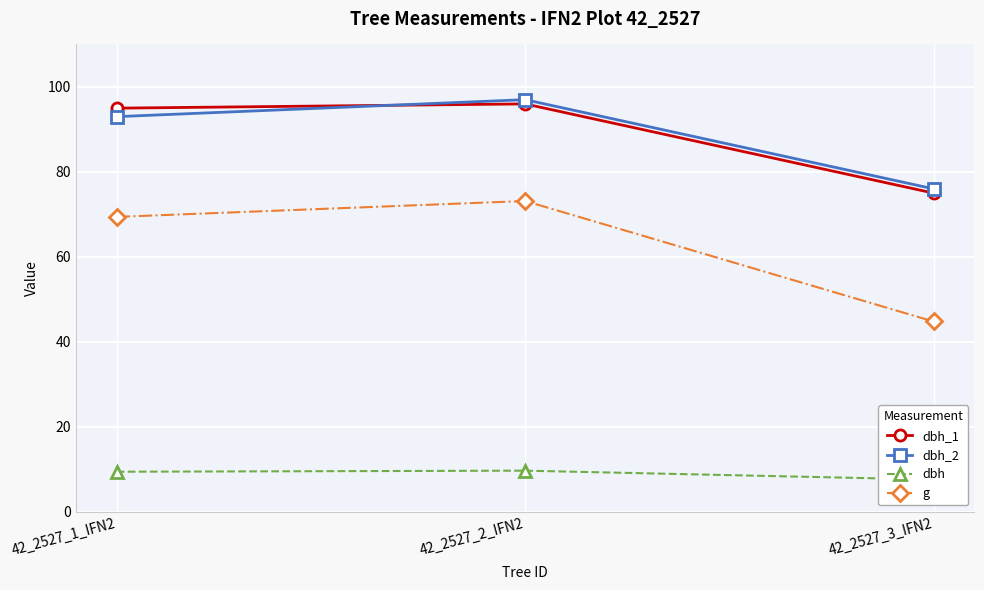

What is the value of the g point at the 1st from the left?

69.4